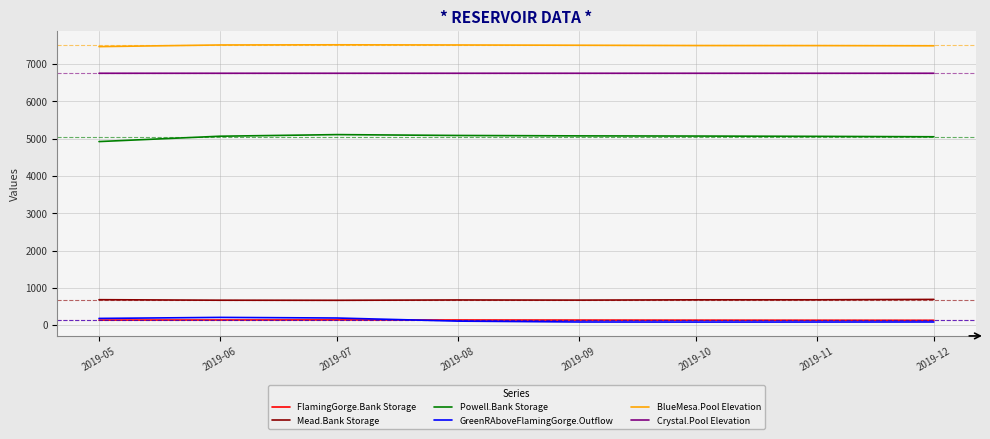

What is the lowest value of the Powell.Bank Storage series?

4921.3